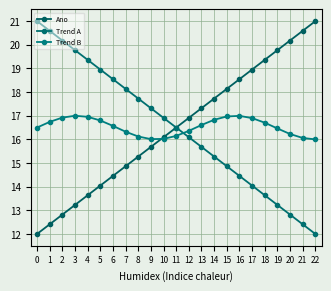

Does the chart have visible grid lines?

Yes